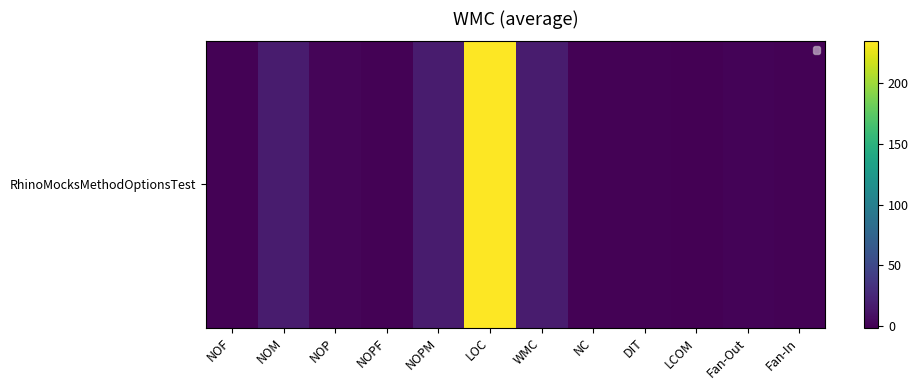

Which category has the lowest value across all series?

LCOM